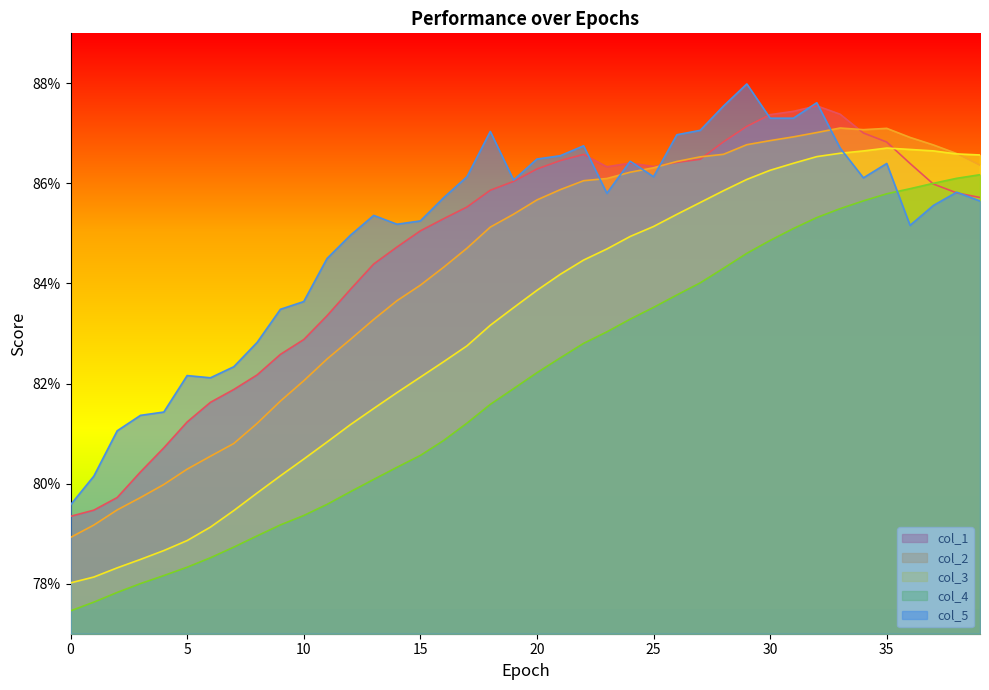

What is the lowest value of the col_4 series?

0.8